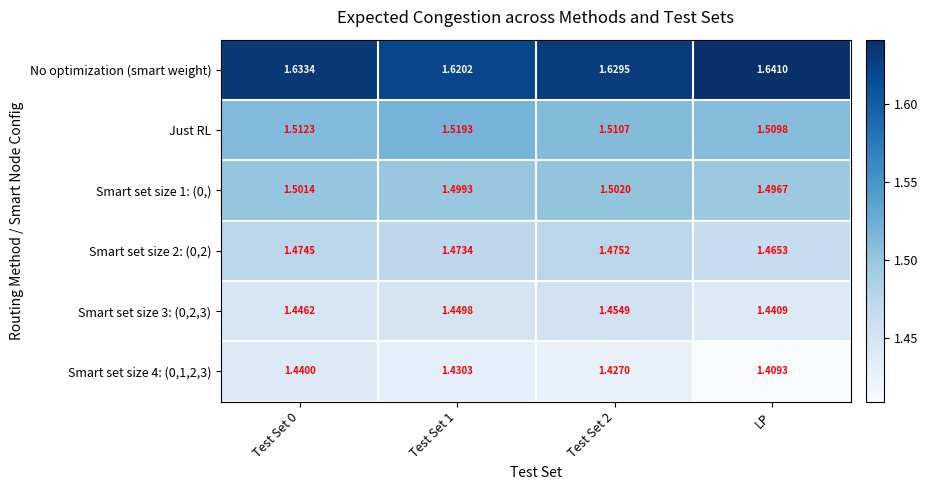

At which label is Smart set size 1: (0,) closest to 1?

LP